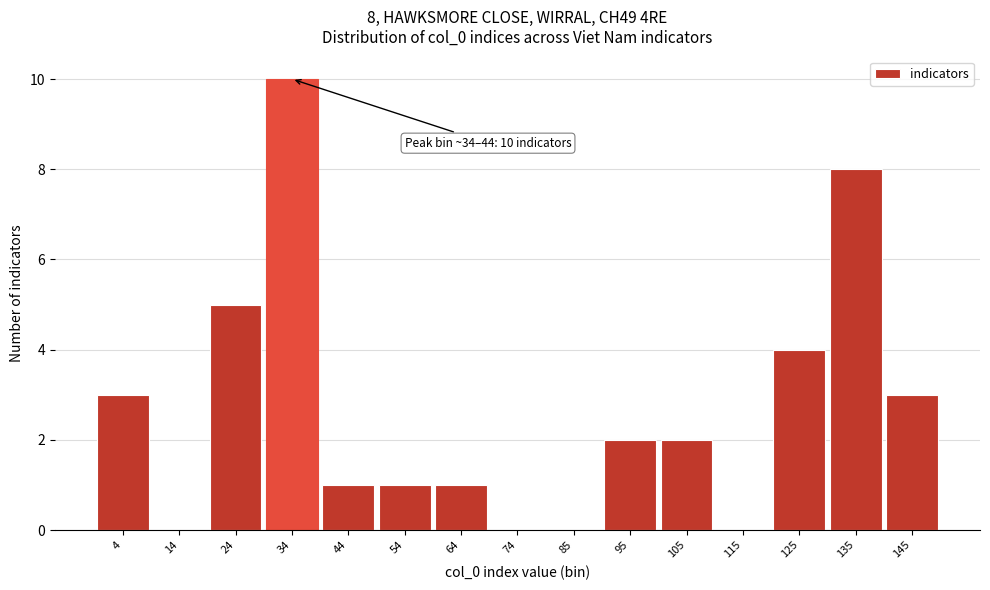

Reading left to right, list all the values displayed in this chart.

4=3	14=0	24=5	34=10	44=1	54=1	64=1	74=0	85=0	95=2	105=2	115=0	125=4	135=8	145=3